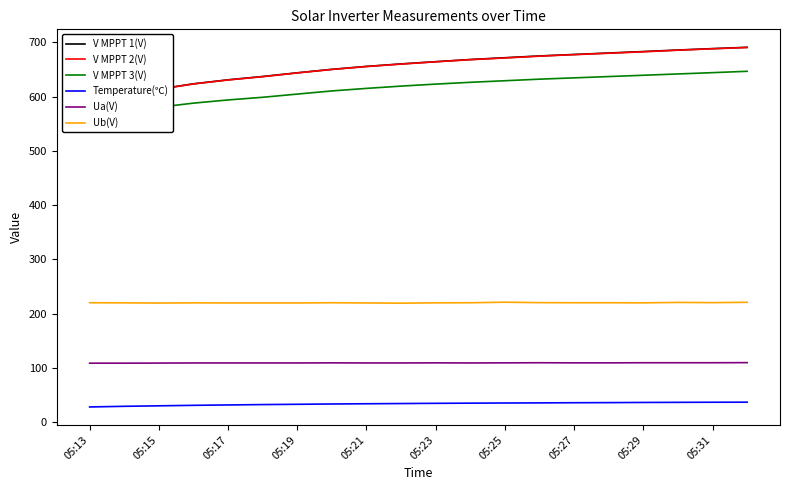

True or false: Ub(V) and Ua(V) cross at least once.

False